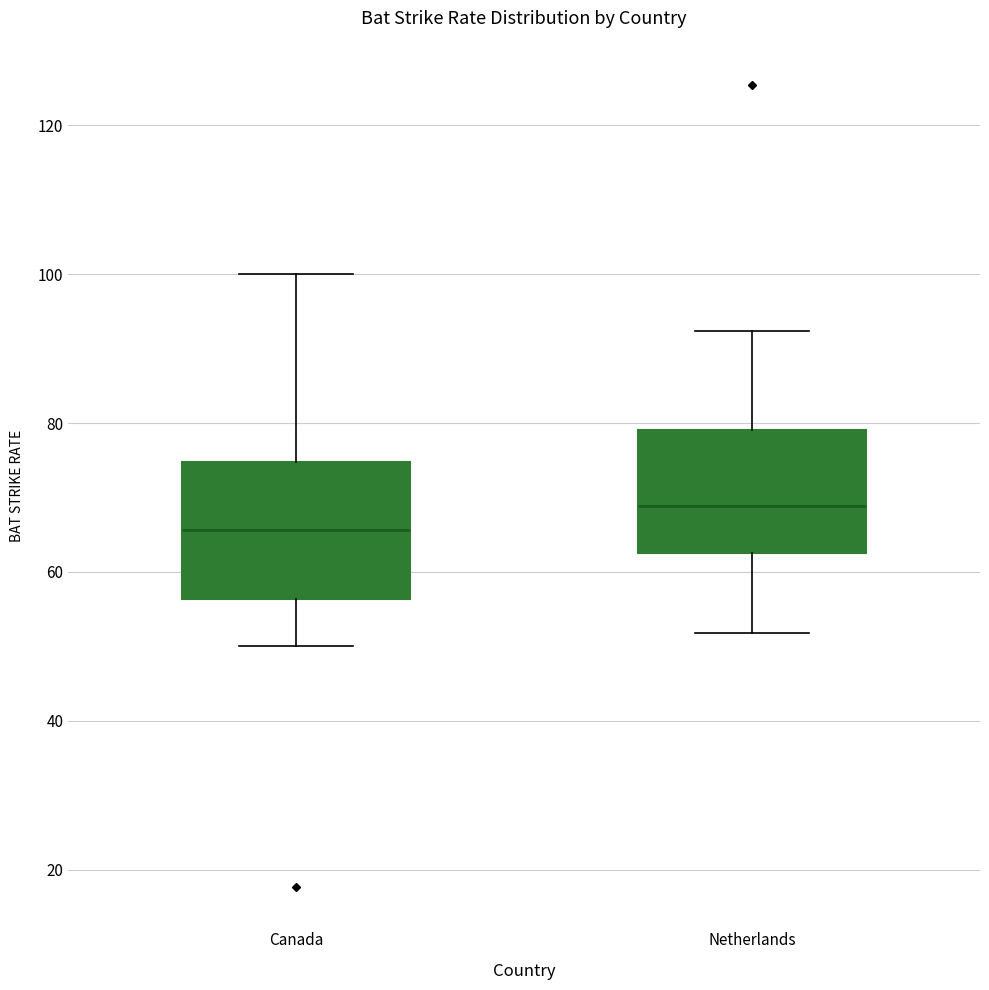

Reading left to right, transcribe this box plot: for each box, give where its median line is, the range the box spans, and where its two whiskers end, as read against the y-axis. The values are not printed on the chart, so give them approximately, as read against the axis.

Canada: median 66, box 56 to 74, whiskers 50 to 100
Netherlands: median 68, box 62 to 80, whiskers 52 to 92